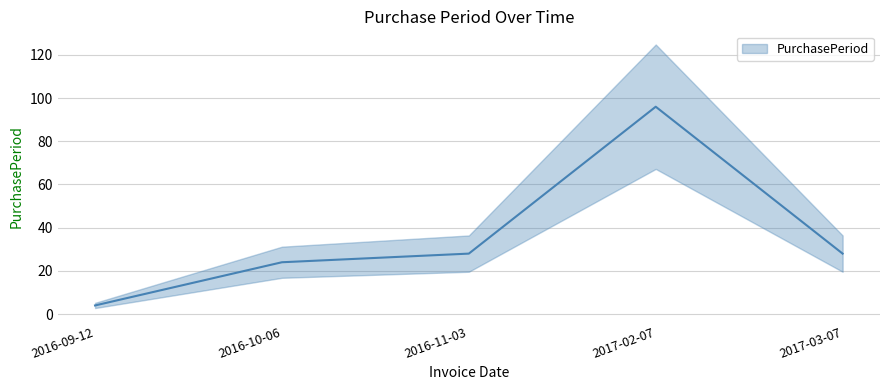

What is the minimum value shown in the chart?

4